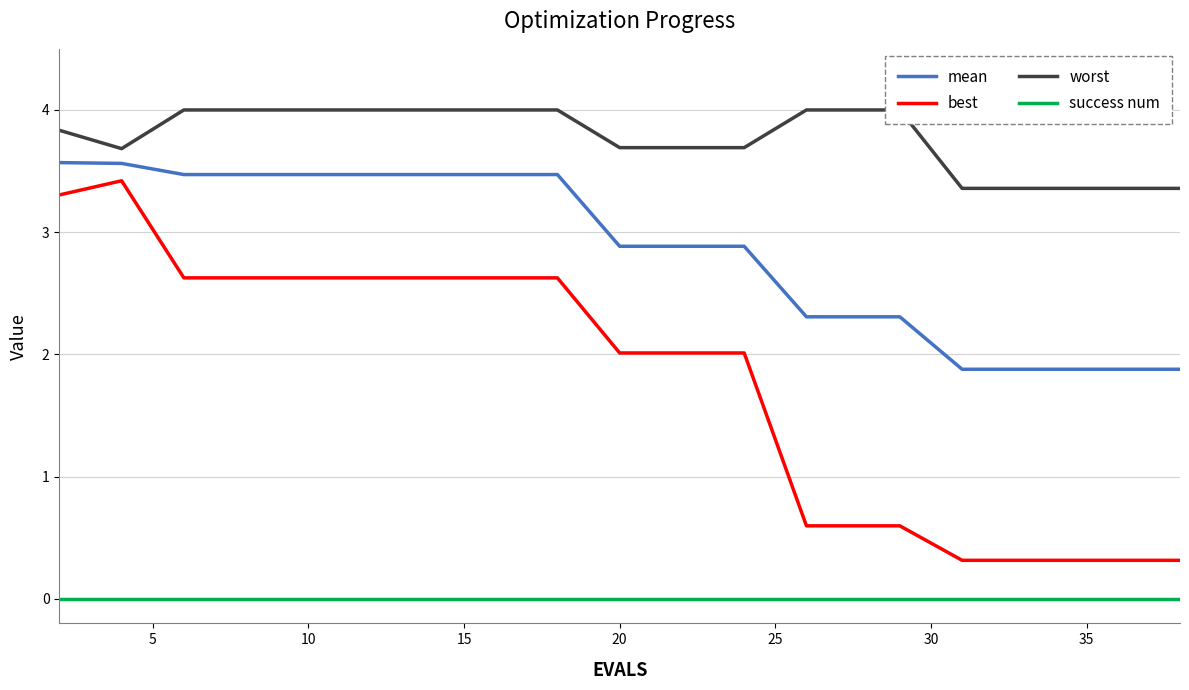

How many distinct data groups are displayed?

4